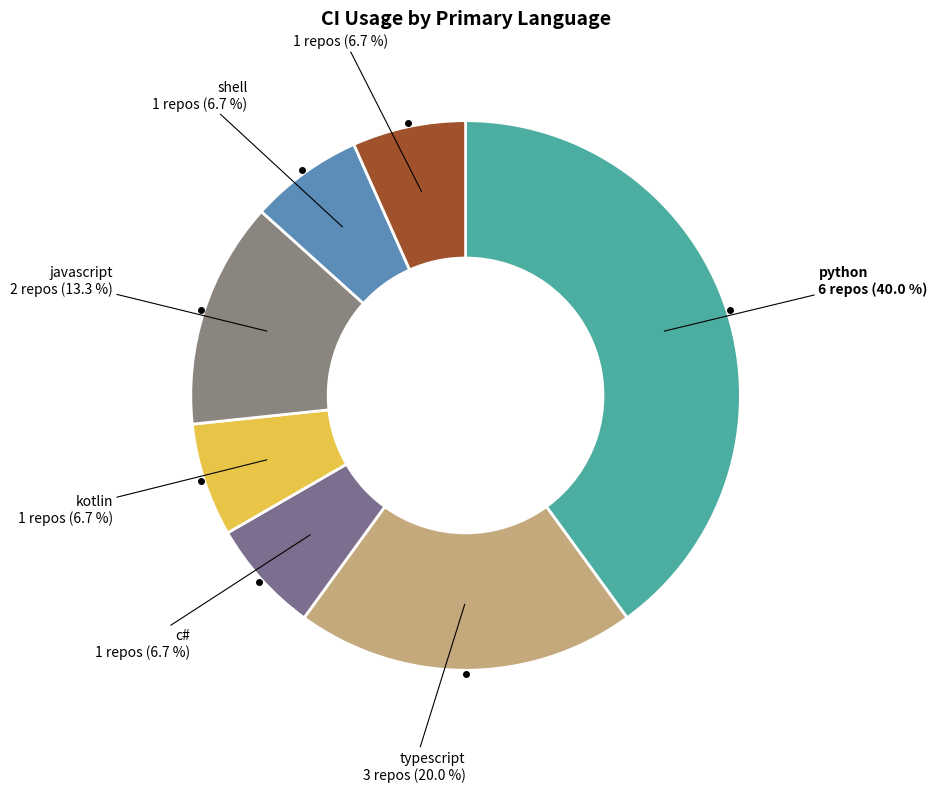

Count the number of slices in the pie.

7